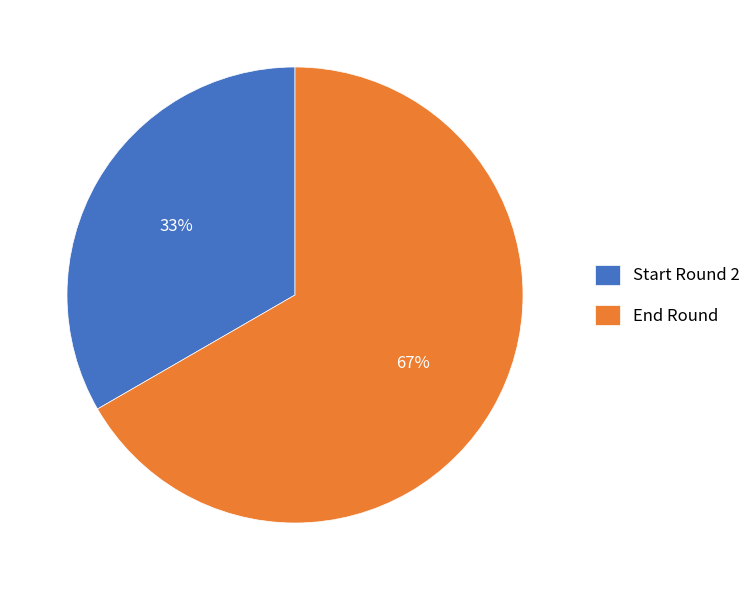

What is the ratio of the value at Start Round 2 to the value at End Round?

0.5